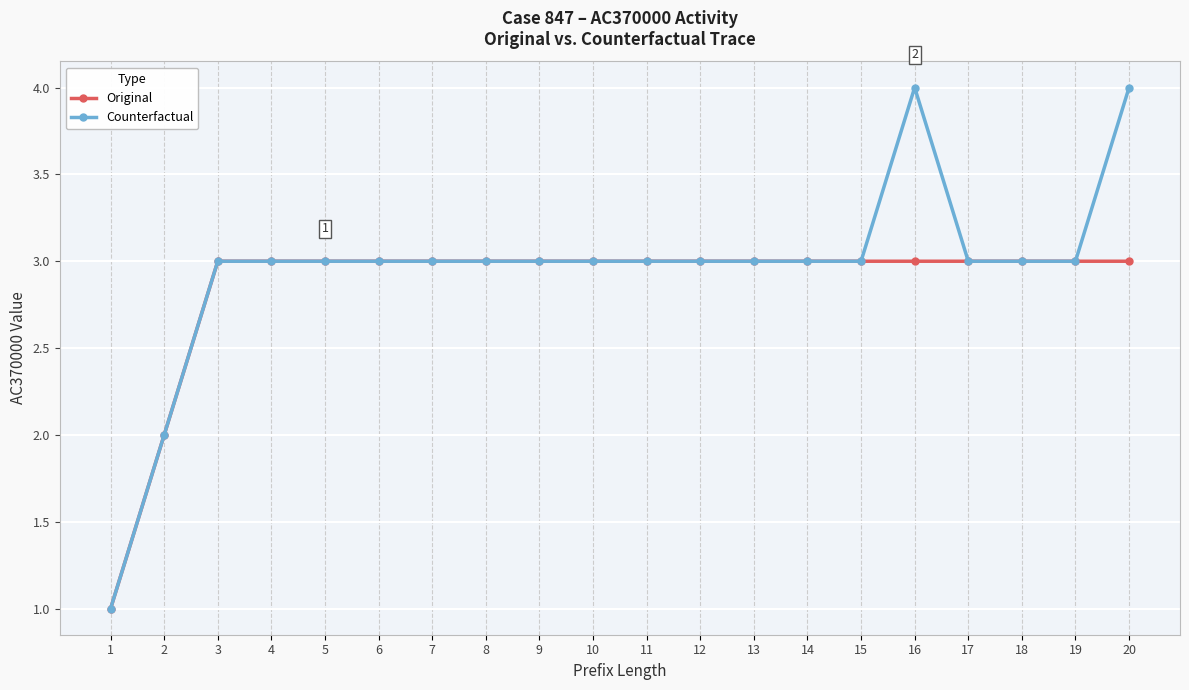

What is the difference between the maximum and minimum values in the Counterfactual series?

3